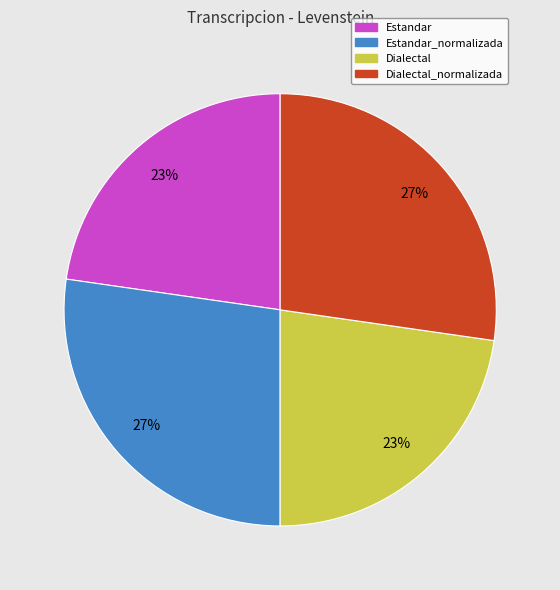

Does Estandar account for over 50% of the chart?

No